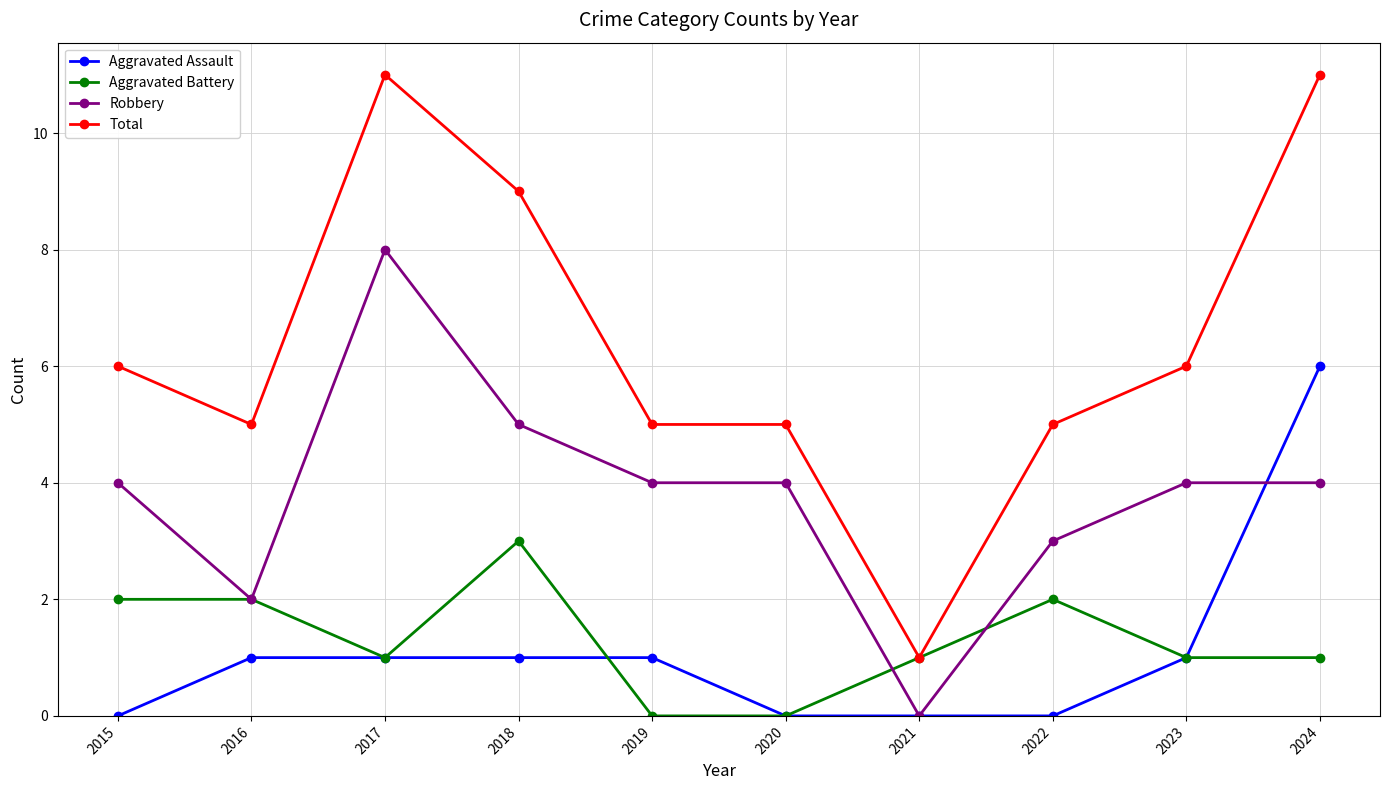

What is the difference between the maximum and minimum values in the Robbery series?

8